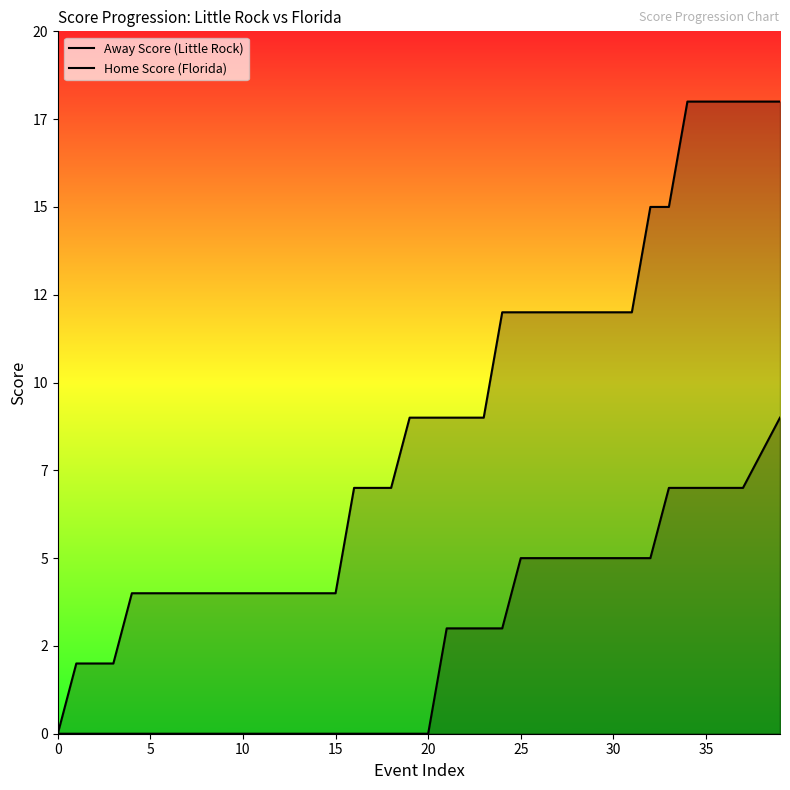

Where does the Home Score (Florida) series first go above 9?

24